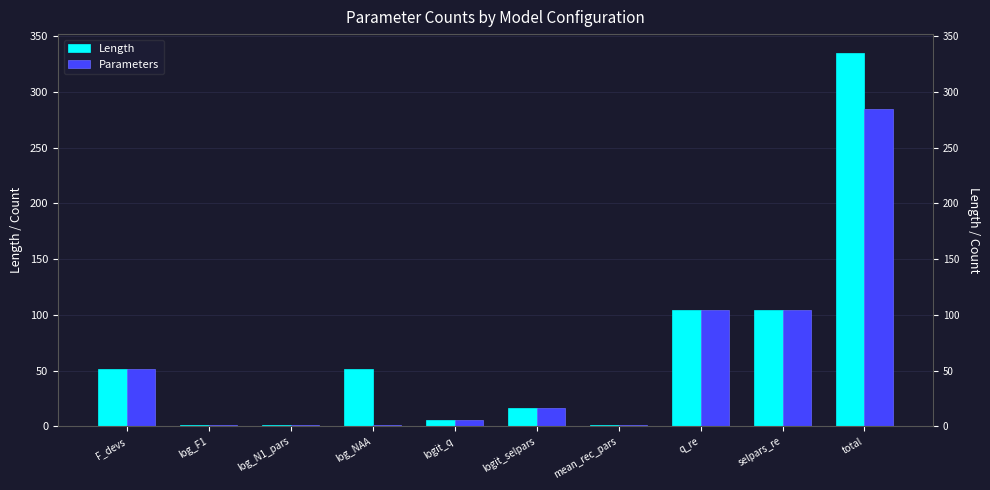

The value of Length at total is 335. True or false?

True